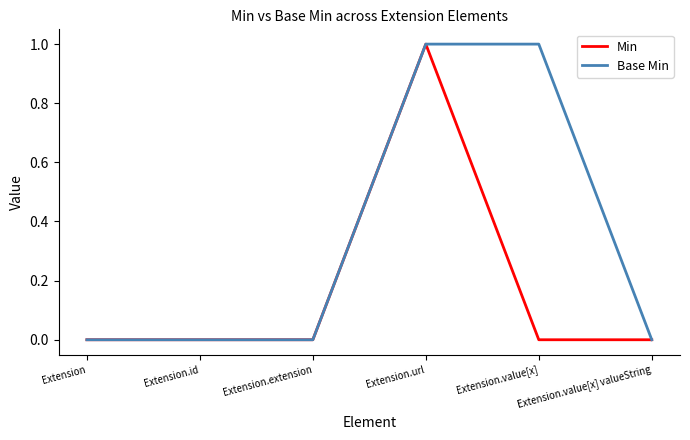

At Extension.value[x], list the series in order from largest to smallest.

Base Min, Min